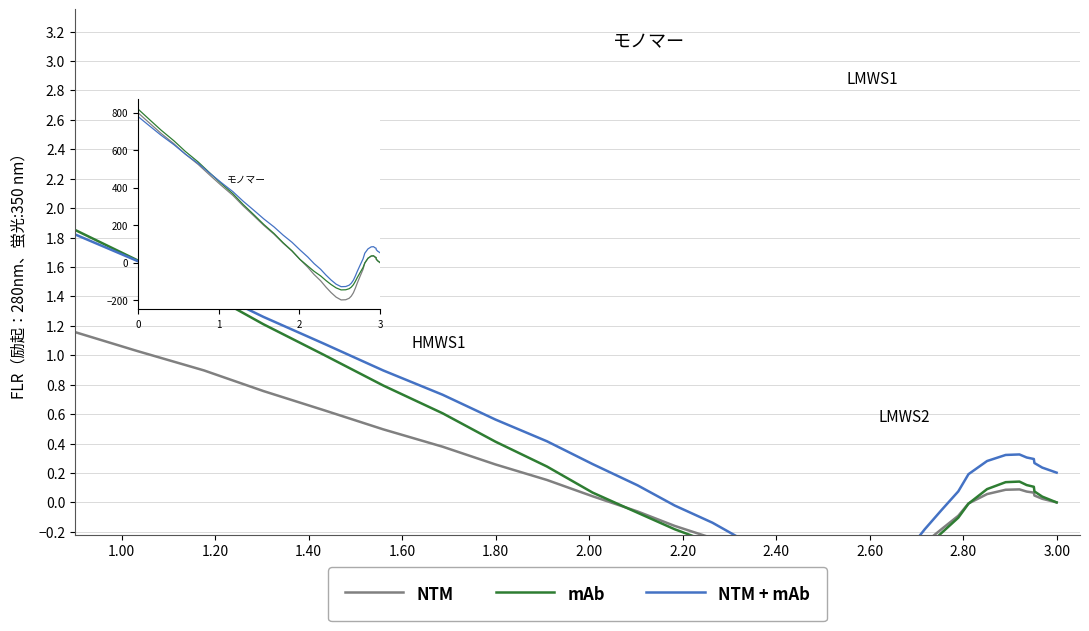

At how many categories does at least one series exceed -158?

40